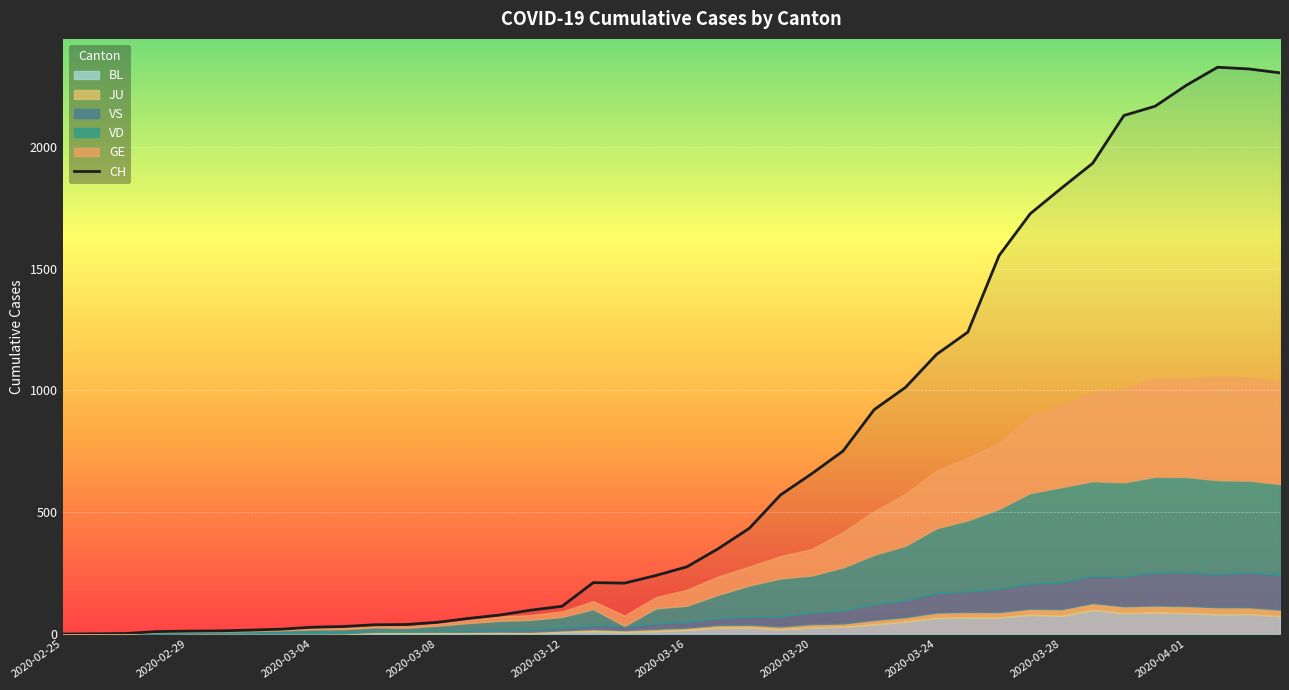

How many lines are shown in the chart?

1